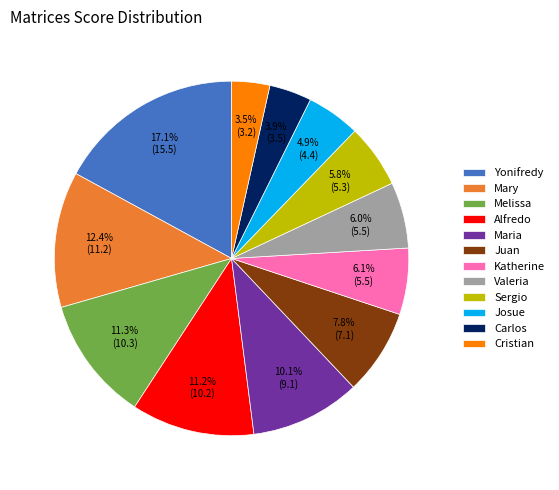

Does Valeria represent more than half of the total?

No